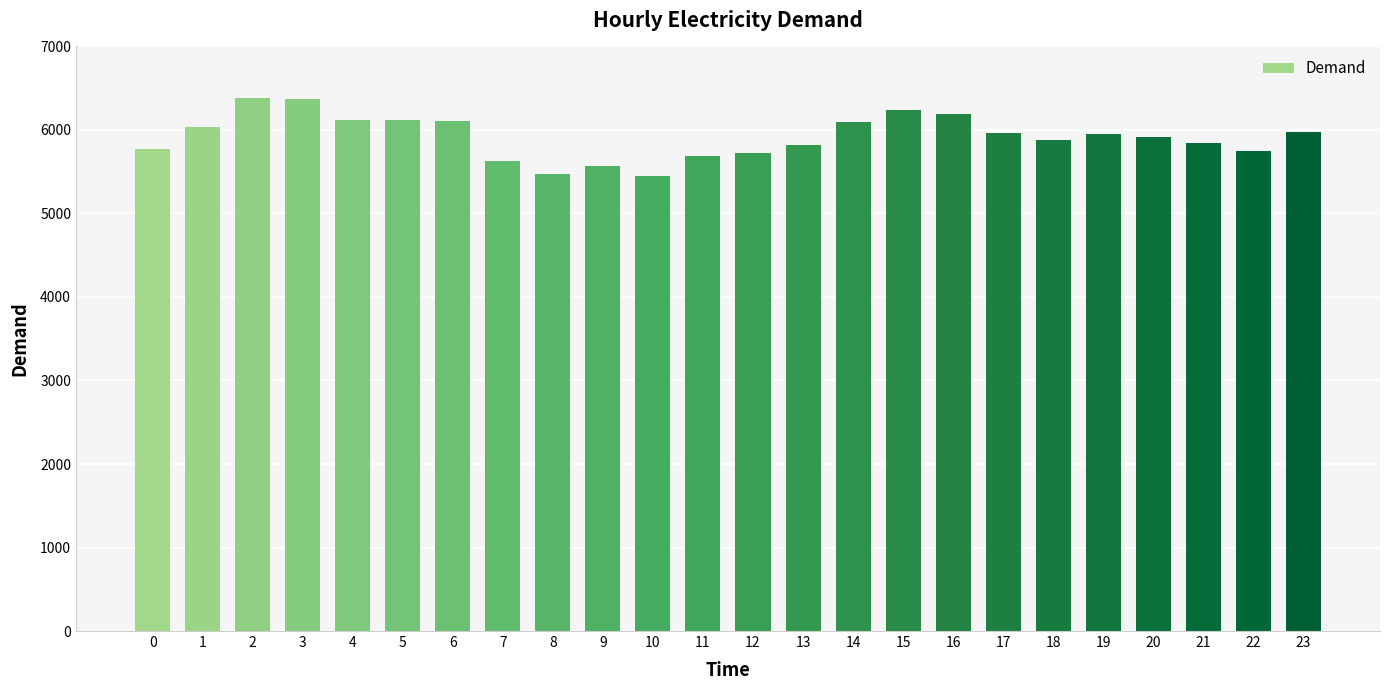

What is the difference between the maximum and minimum values?

925